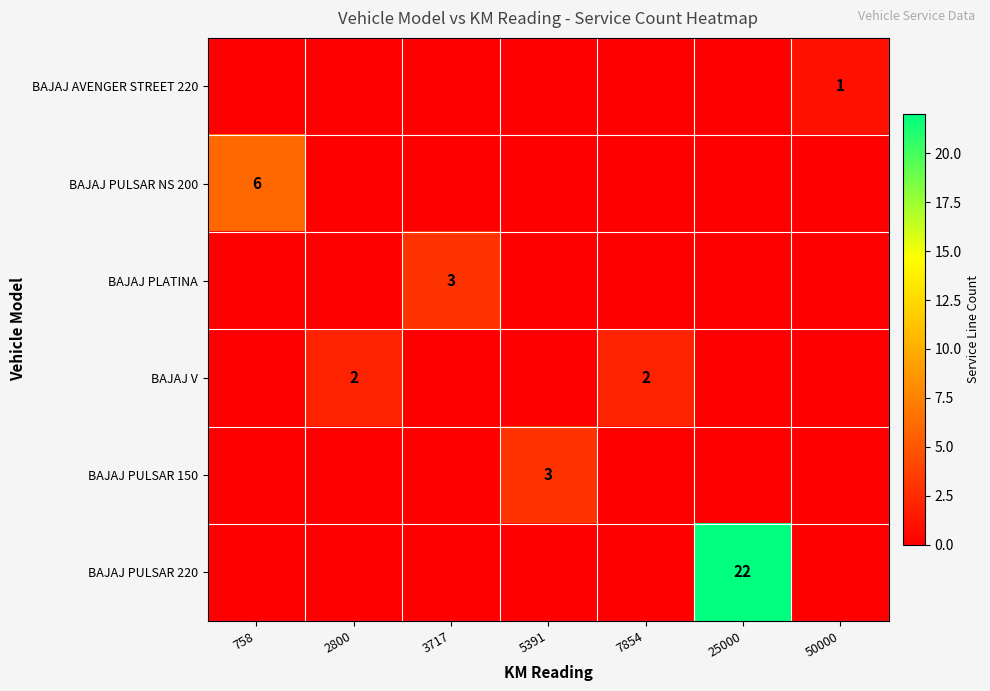

True or false: BAJAJ PULSAR 220 has a value of 8 at 25000.

False